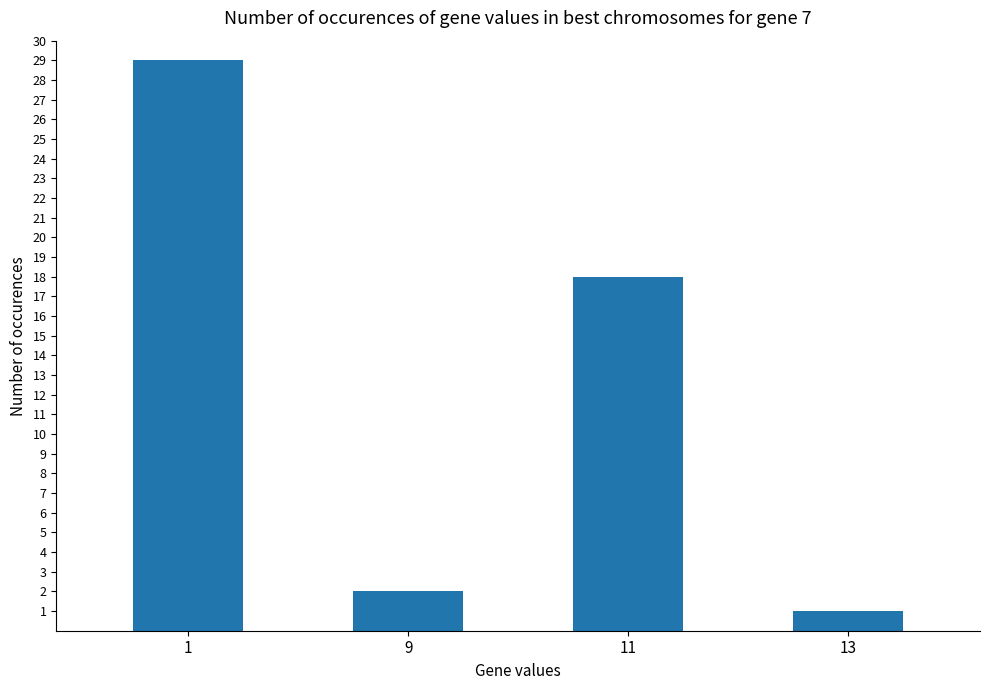

What is the change in value from 1 to 13?

-28